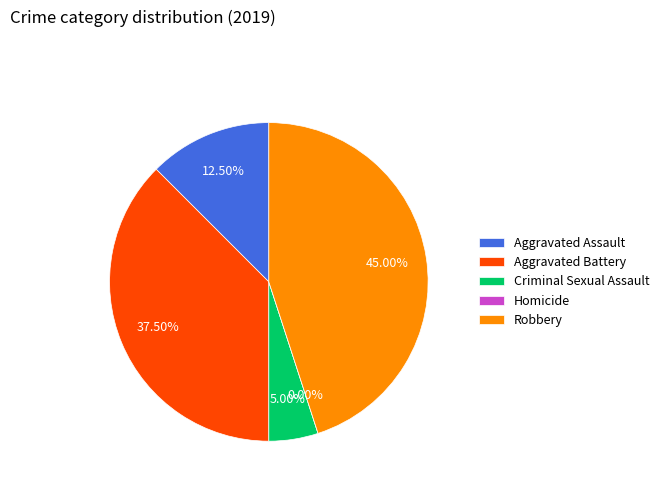

Between Homicide and Robbery, which is larger?

Robbery